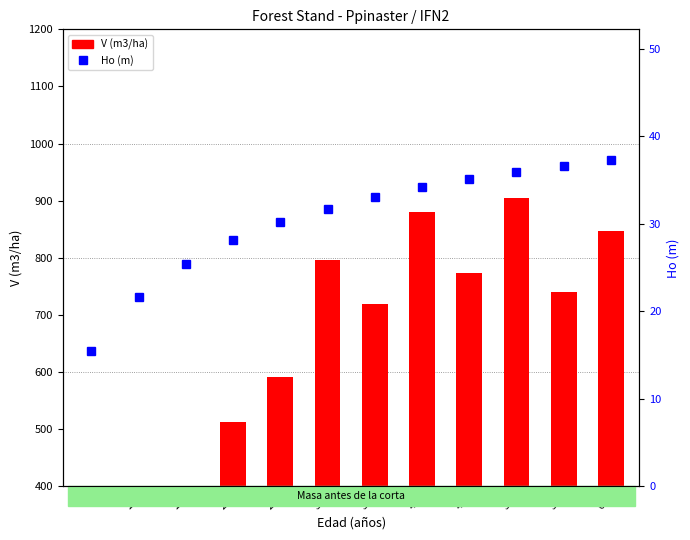

What is the value of the V (m3/ha) bar at the 9th from the left?

773.5